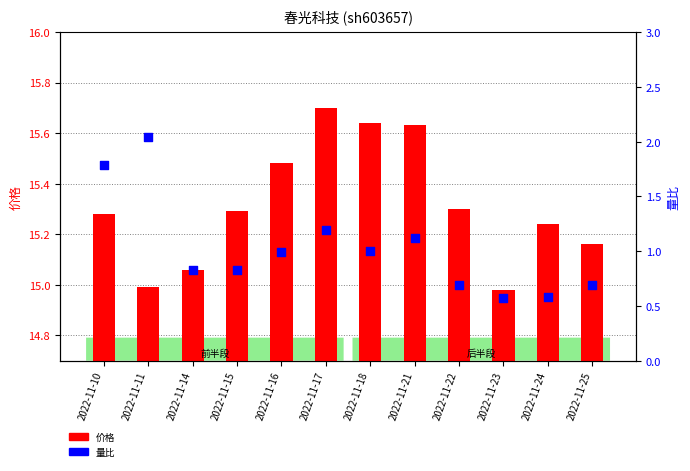

Which series has the largest total across all categories?

价格